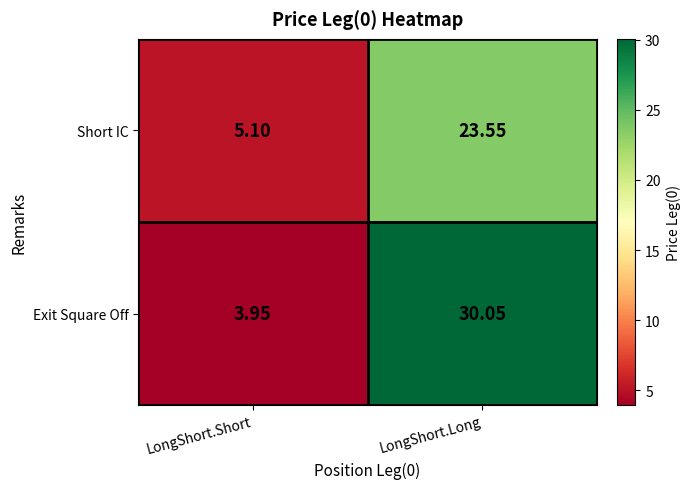

Rank the series by their average value, from lowest to highest.

Short IC, Exit Square Off